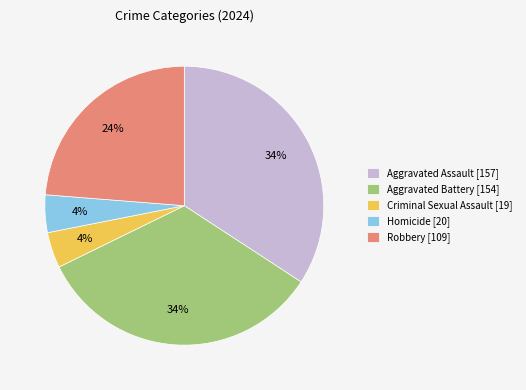

Which has a higher value, Aggravated Assault [157] or Criminal Sexual Assault [19]?

Aggravated Assault [157]